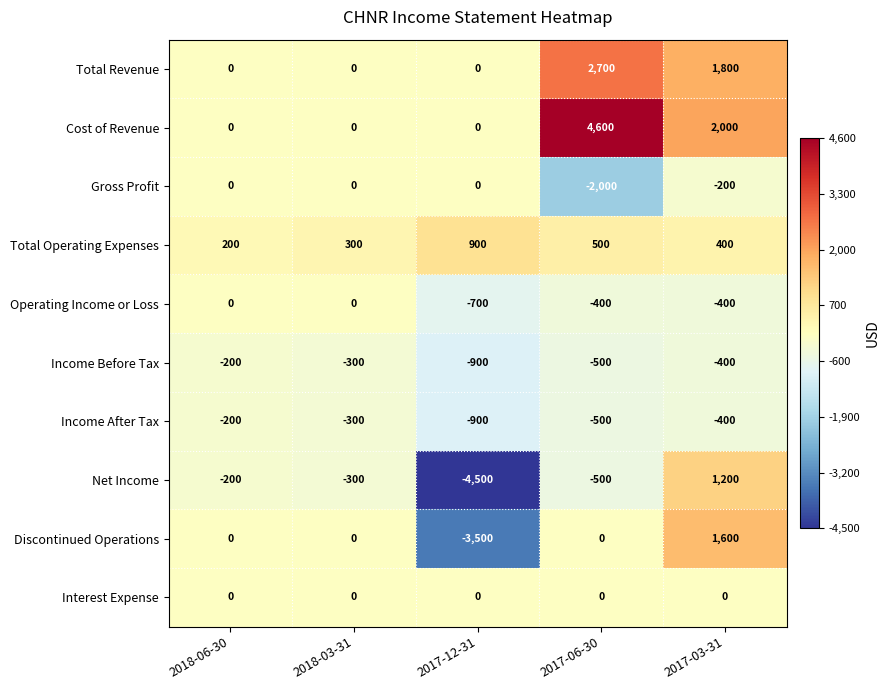

Between 2018-06-30 and 2017-12-31, which series saw the biggest shift?

Net Income